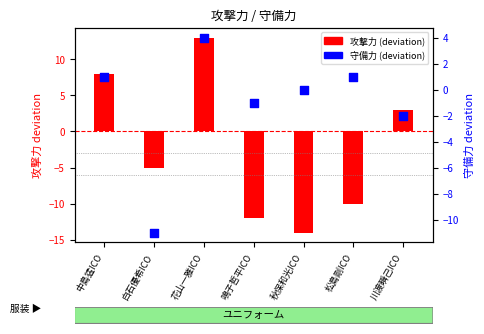

Which series has the widest spread of Y values?

攻撃力 (deviation)